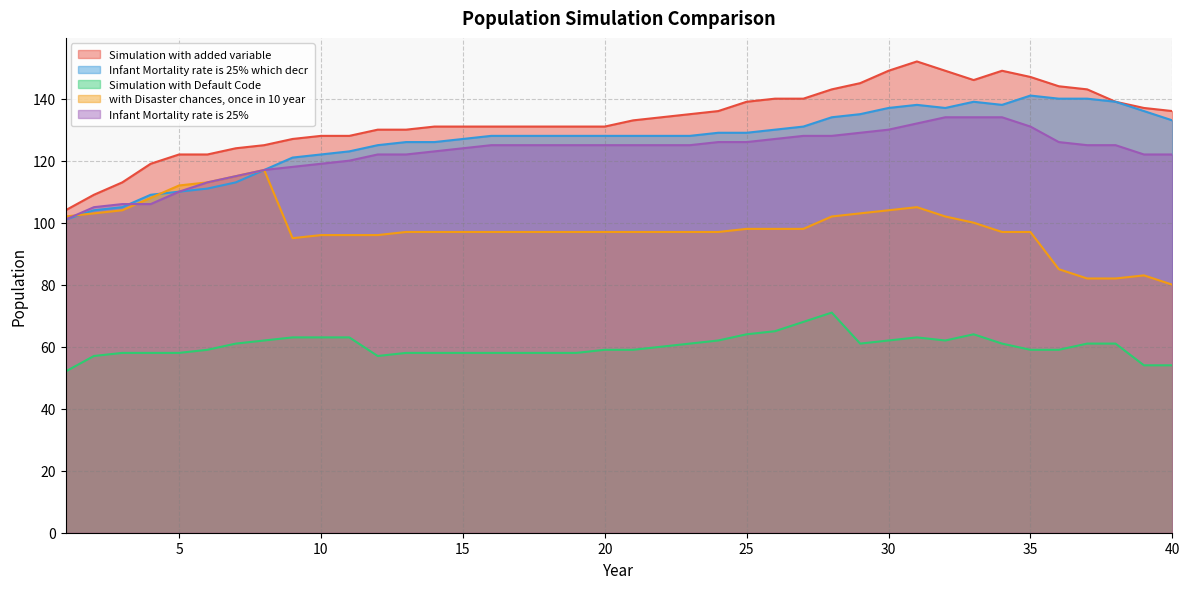

True or false: Simulation with added variable and Simulation with Default Code intersect in this chart.

False